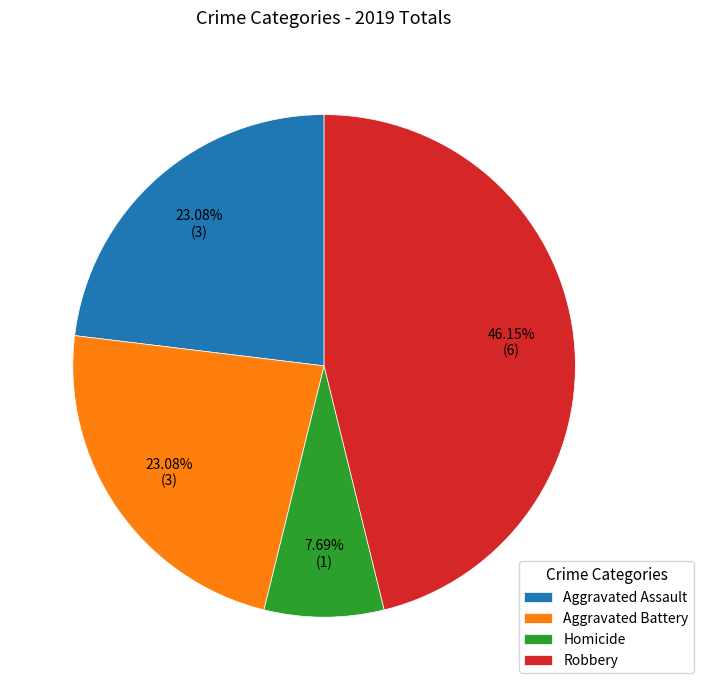

What percentage is the Homicide slice, to the nearest percent?

8%